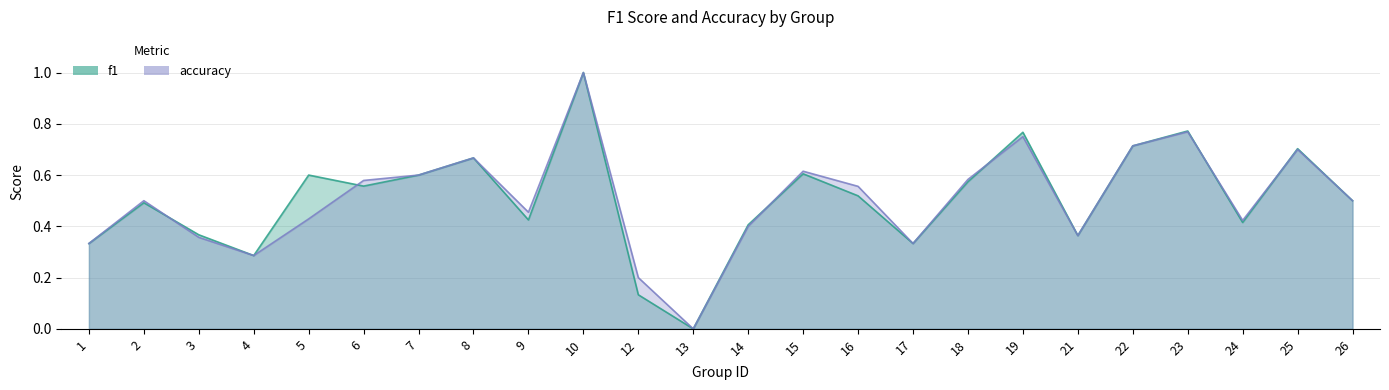

What is the value of the f1 point at the 4th from the left?

0.3